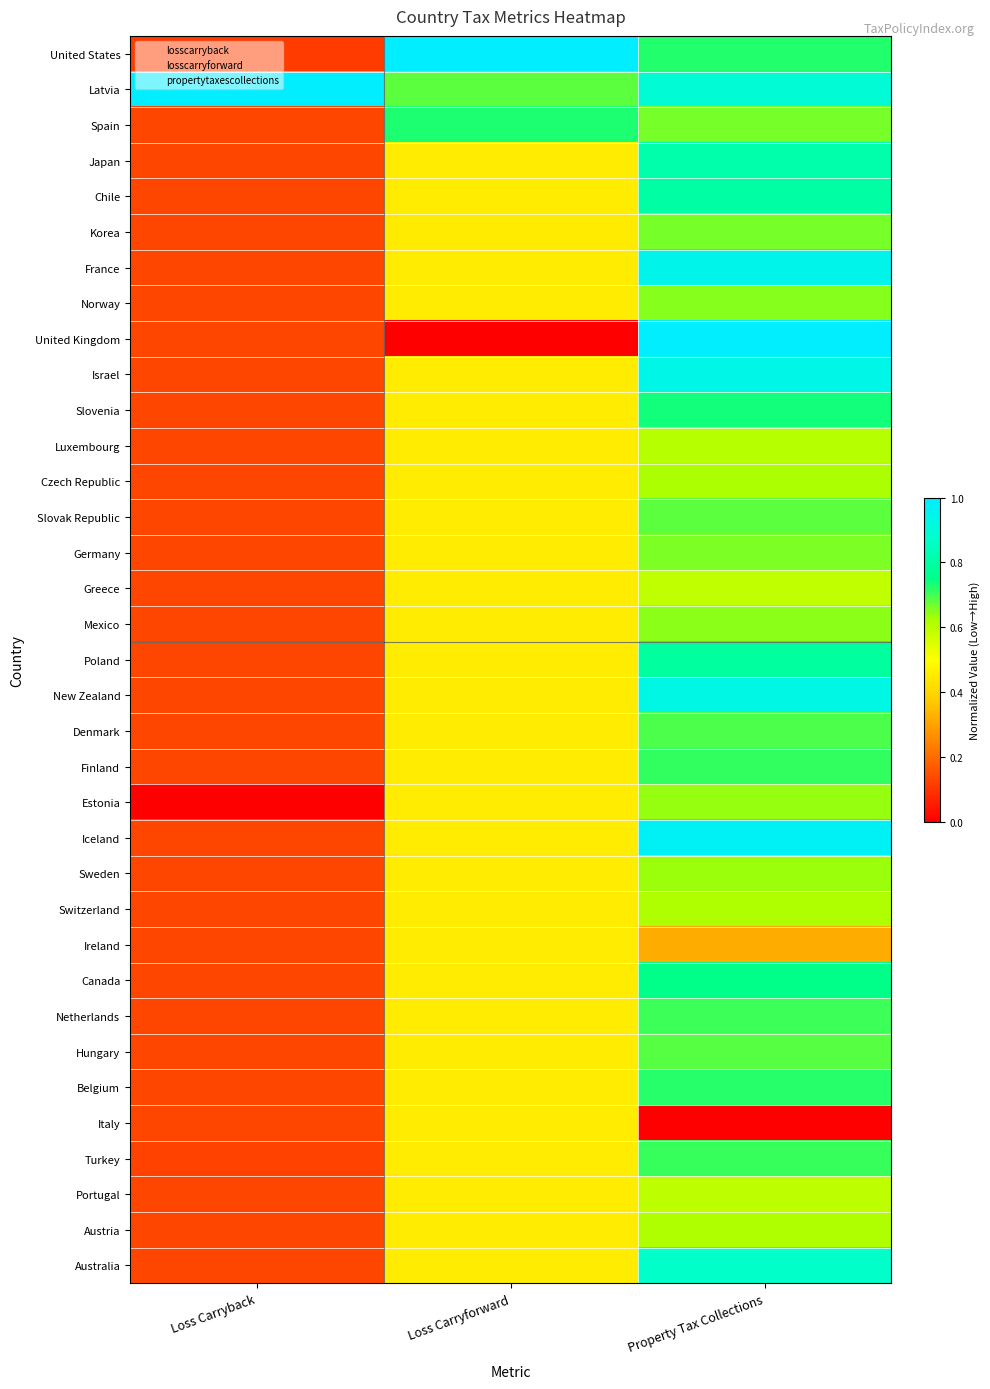

Between Loss Carryback and Loss Carryforward, which is larger?

Loss Carryforward